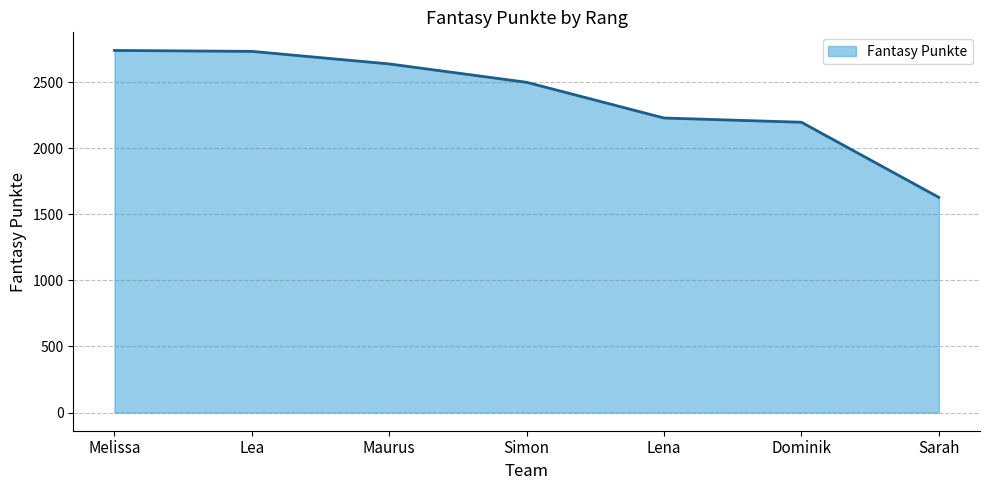

Does the chart have visible grid lines?

Yes